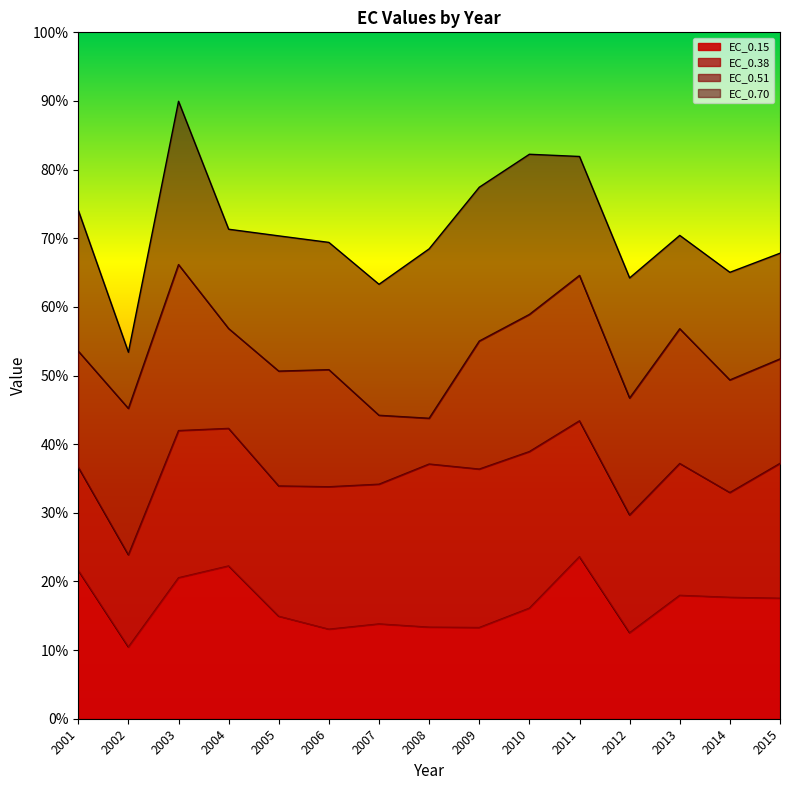

Is the value of EC_0.70 at 2007 greater than the value of EC_0.38 at 2007?

No